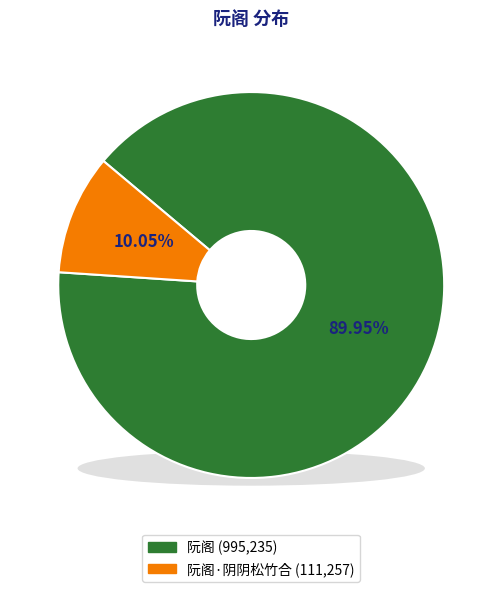

Does 阮阁·阴阴松竹合 represent more than half of the total?

No